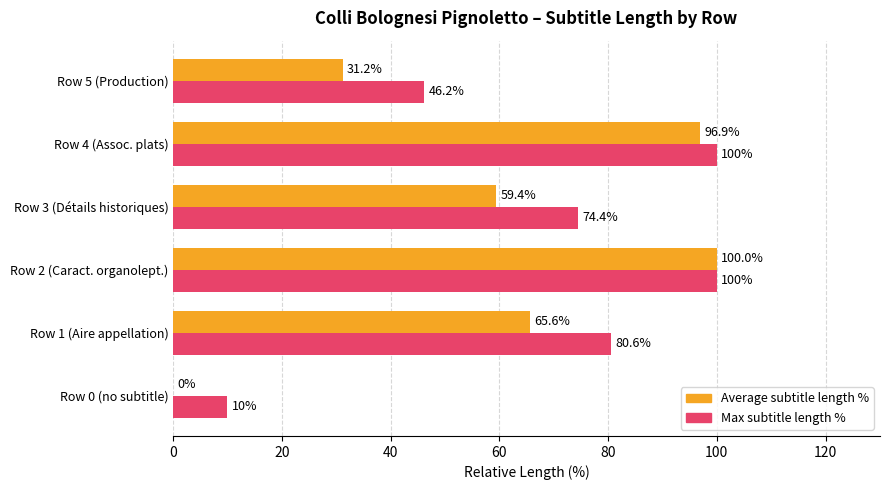

Where is Max subtitle length % nearest to the value 55?

Row 5 (Production)